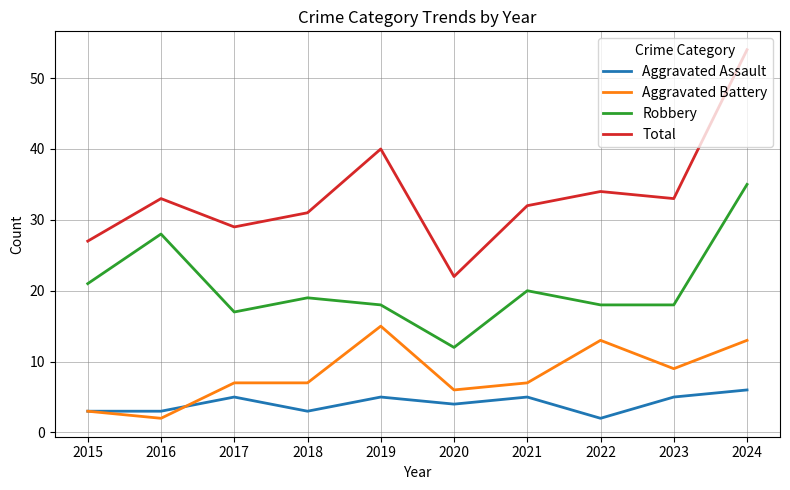

What value does the Total series have at 2024?

54